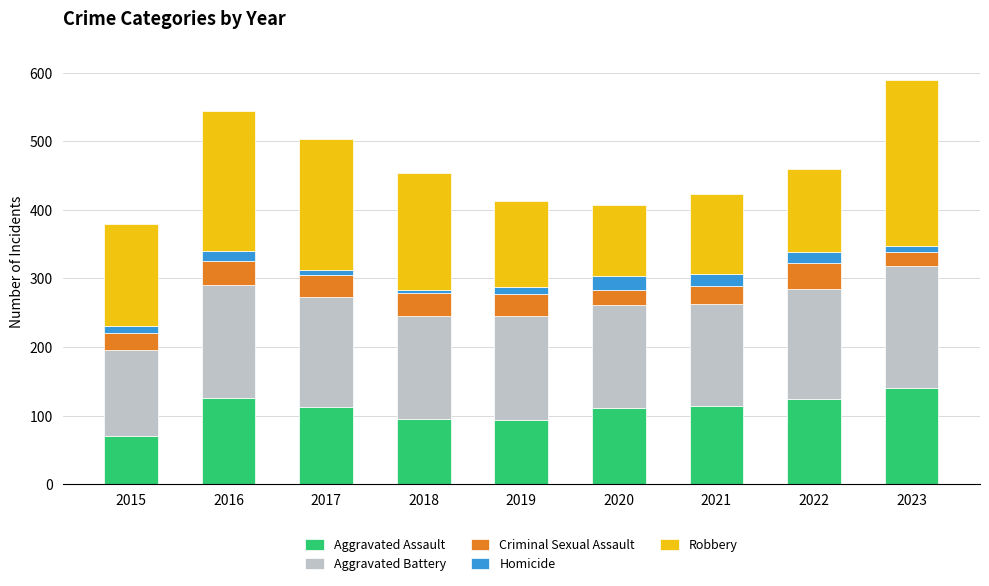

What is the total value across all series at 2020?

407